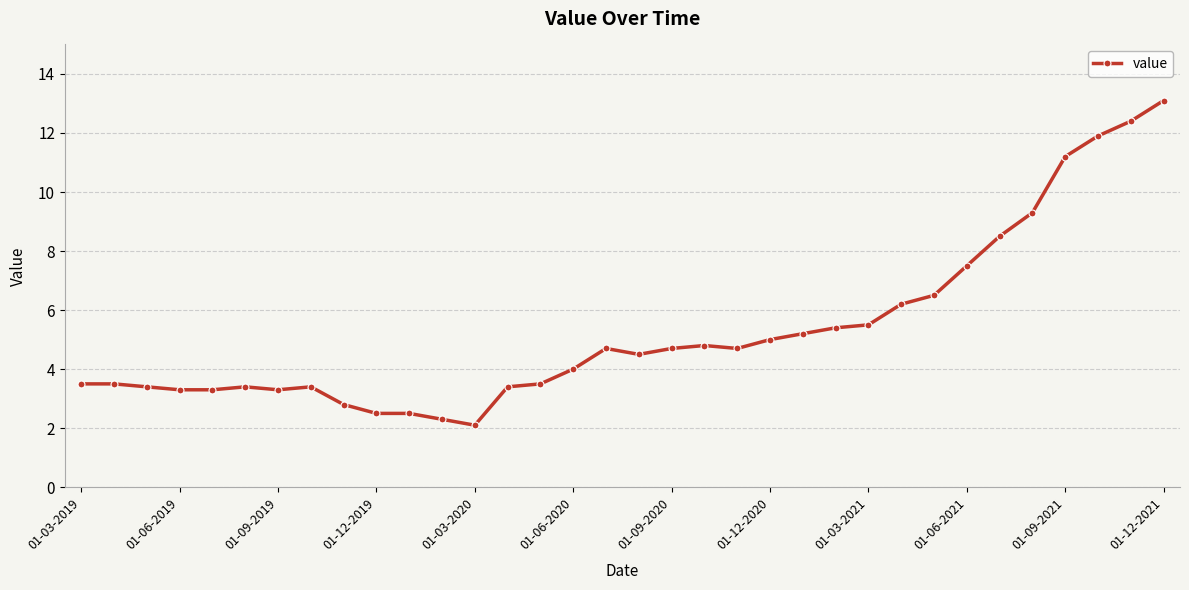

What is the average value?

5.3